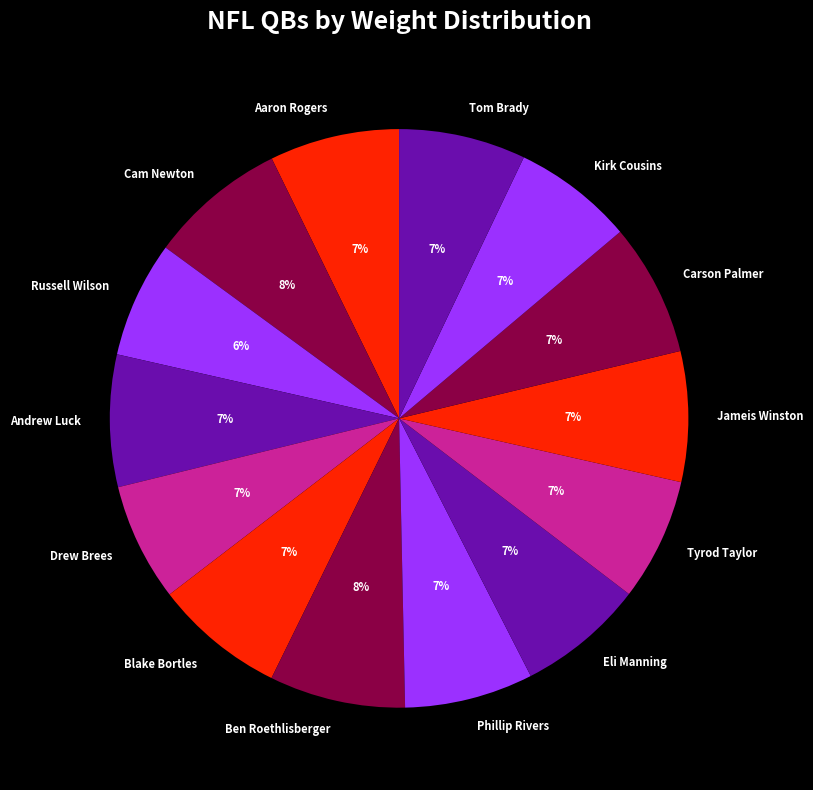

Count the number of slices in the pie.

14